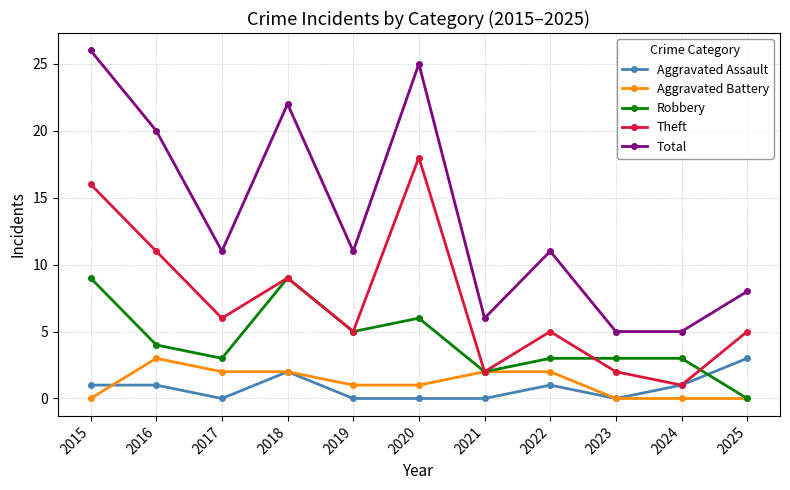

True or false: Aggravated Battery has more than 0 points higher than both neighbors.

True